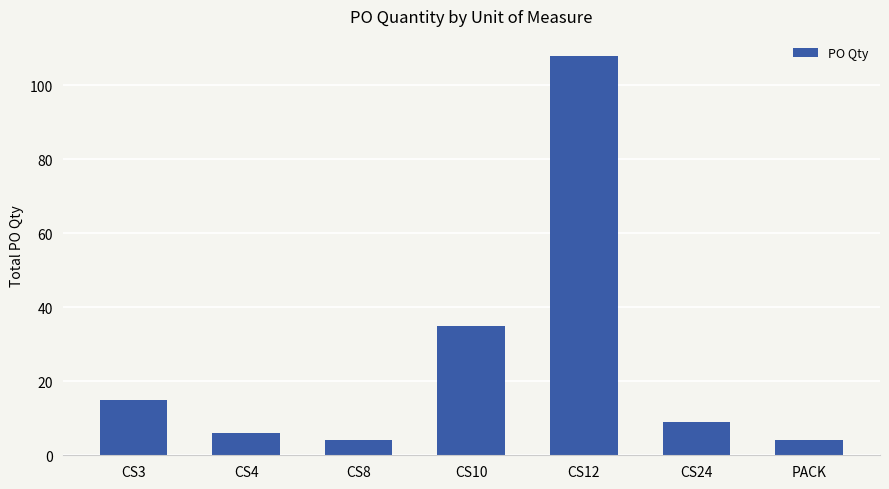

Approximately how many times larger is the value at CS8 compared to CS10?

0.1